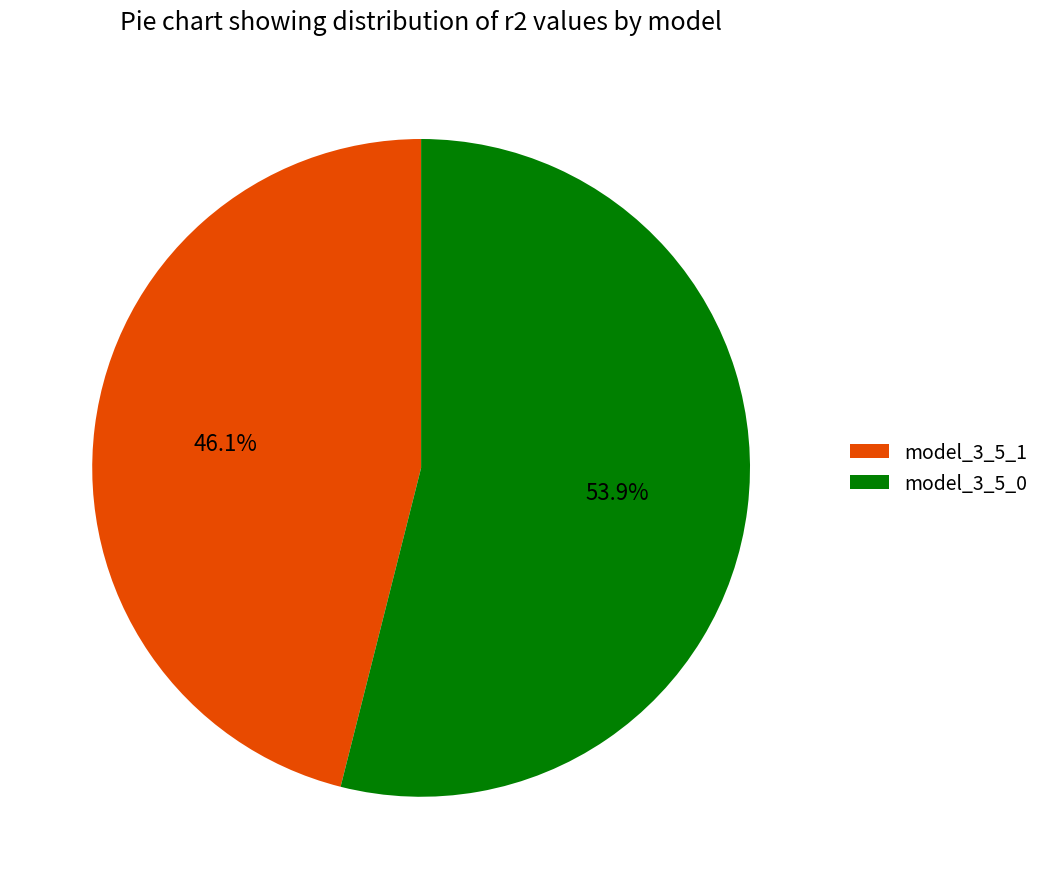

Rank the categories by value from highest to lowest.

model_3_5_0, model_3_5_1